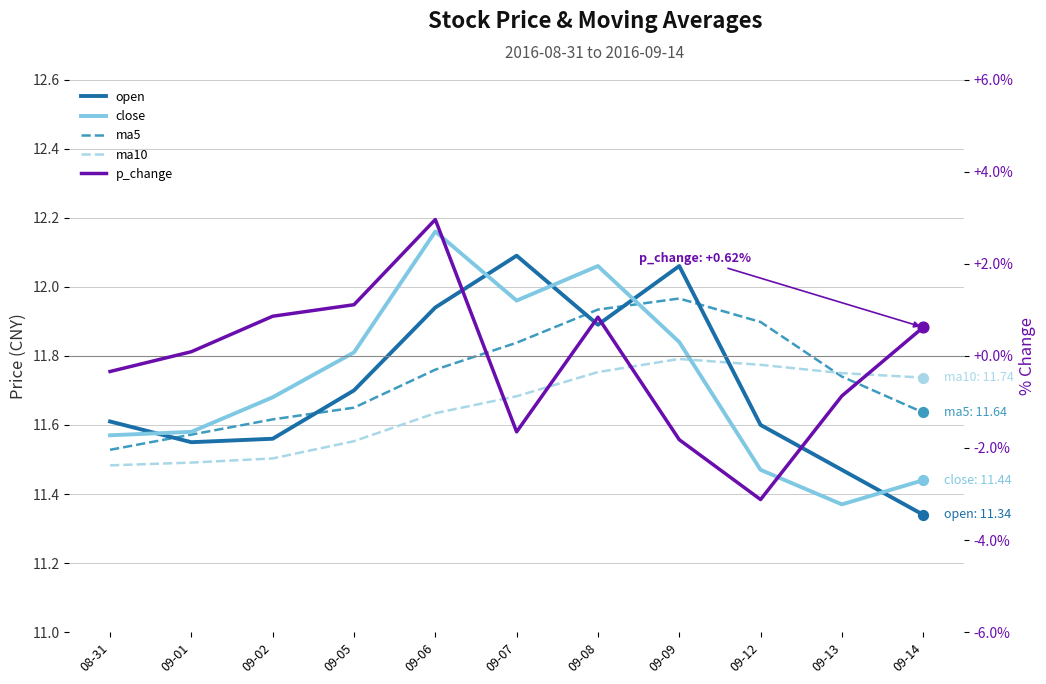

At how many categories does at least one series exceed 3?

11